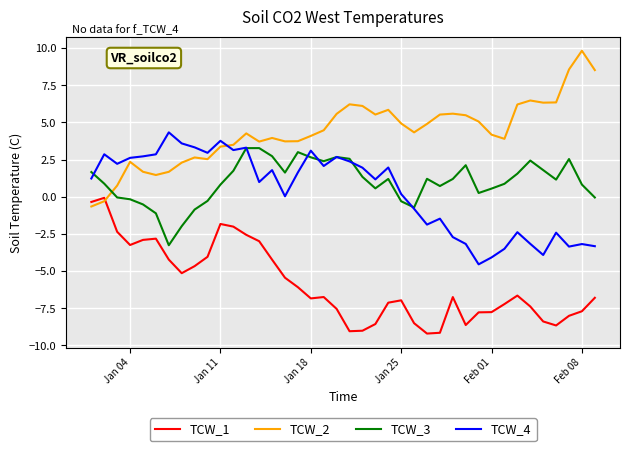

Which series has the largest total across all categories?

TCW_2